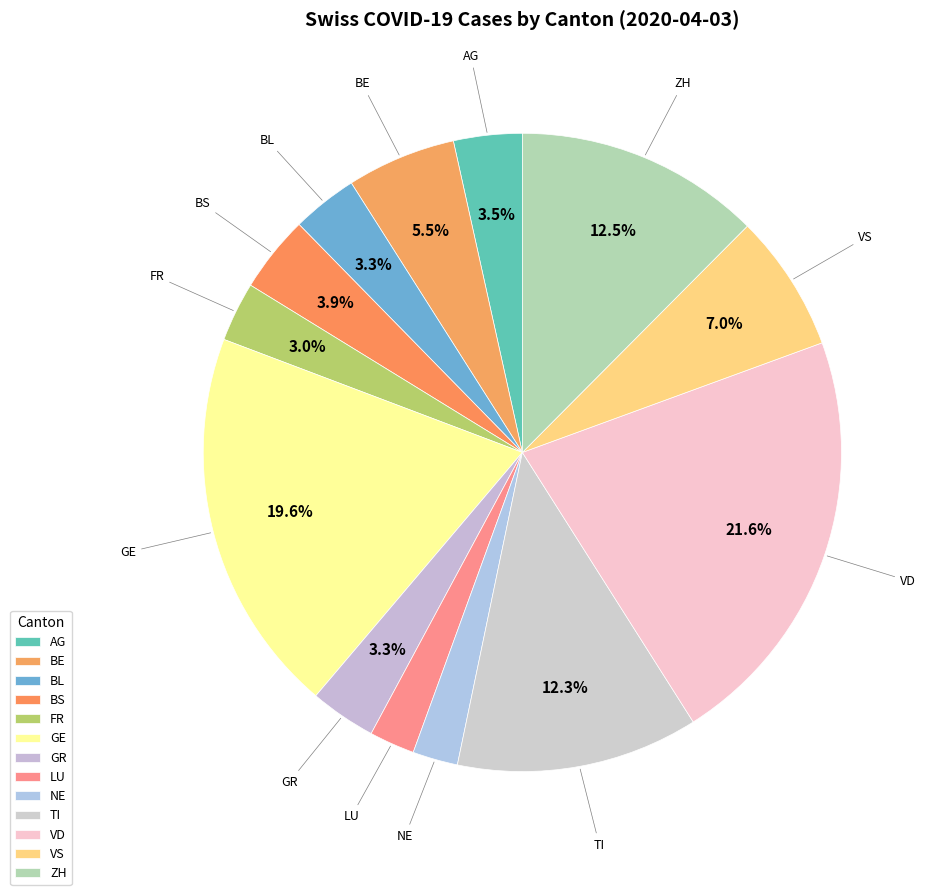

Which category has the biggest portion of the pie?

VD